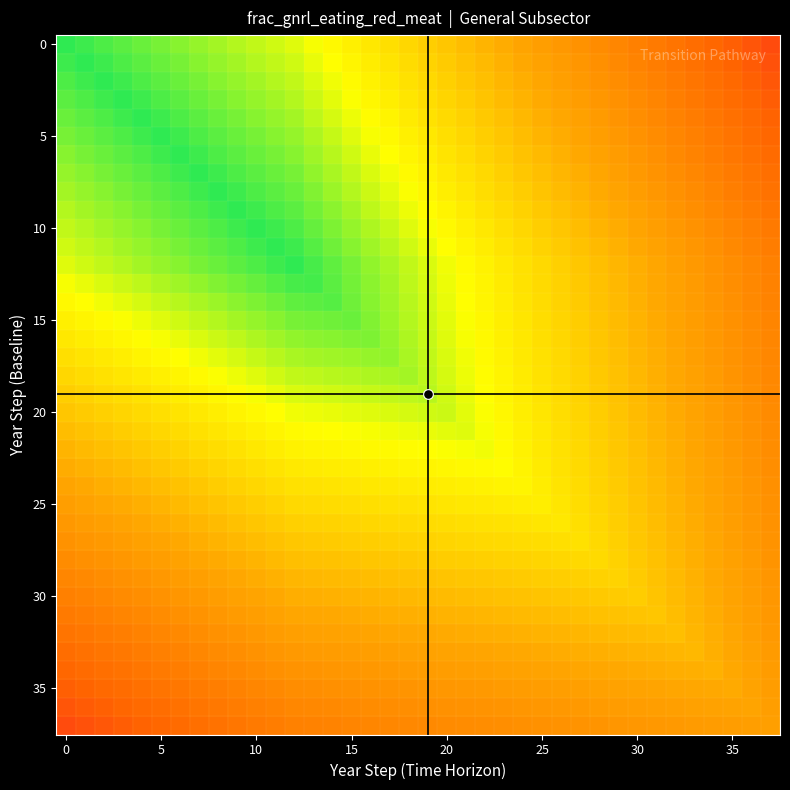

At how many categories does at least one series exceed 0?

38